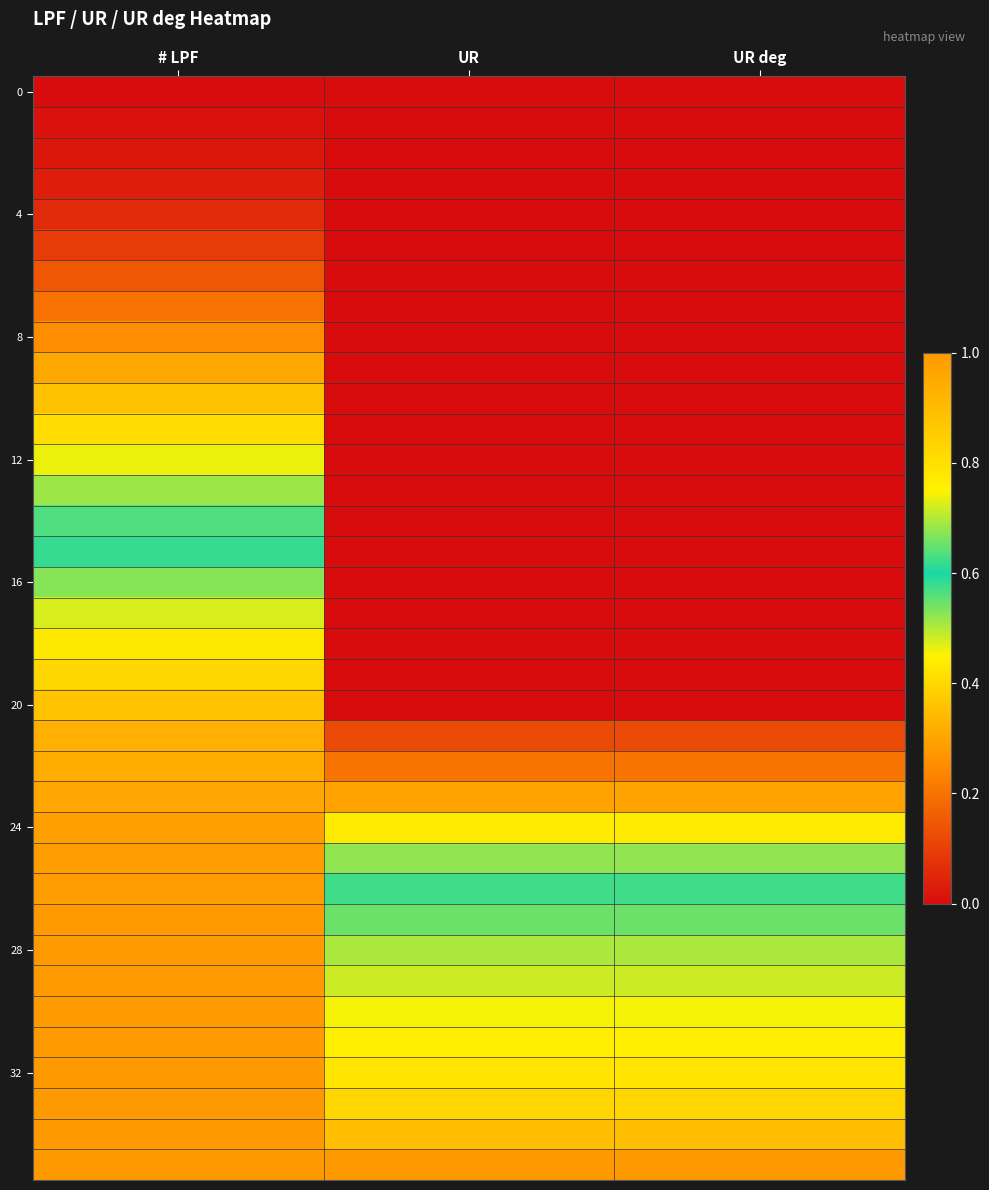

Which series changed the most between UR and UR deg?

32